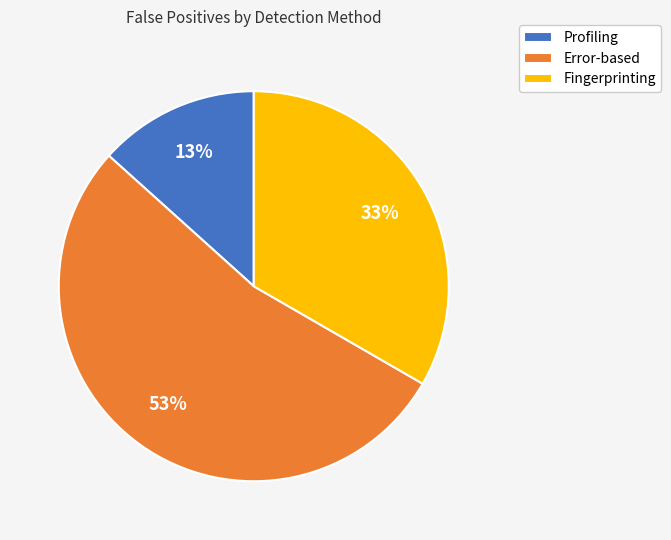

Is the sum of Error-based and Profiling greater than half?

Yes